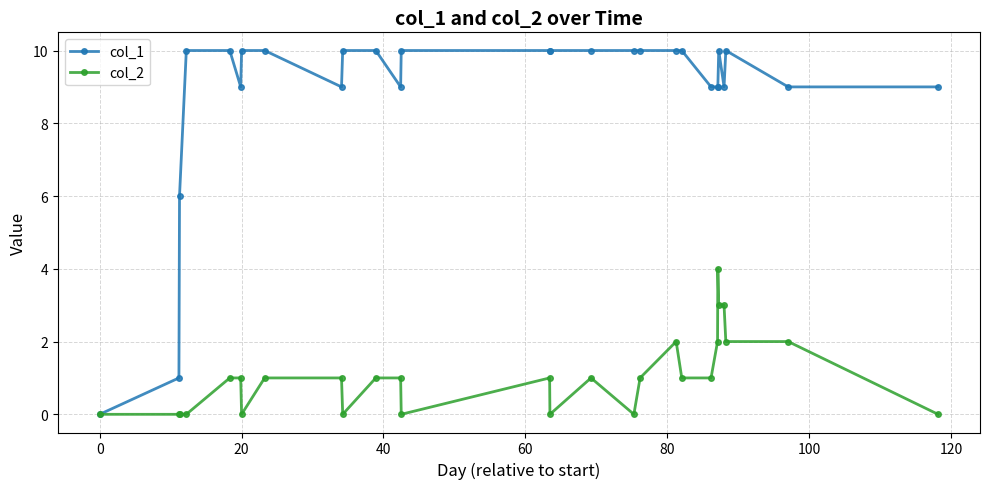

Reading left to right, list all the values displayed in this chart.

col_1: 0	1	6	10	10	9	10	10	9	10	10	9	10	10	10	10	10	10	10	10	9	9	9	10	9	10	9	9
col_2: 0	0	0	0	1	1	0	1	1	0	1	1	0	1	0	1	0	1	2	1	1	2	4	3	3	2	2	0